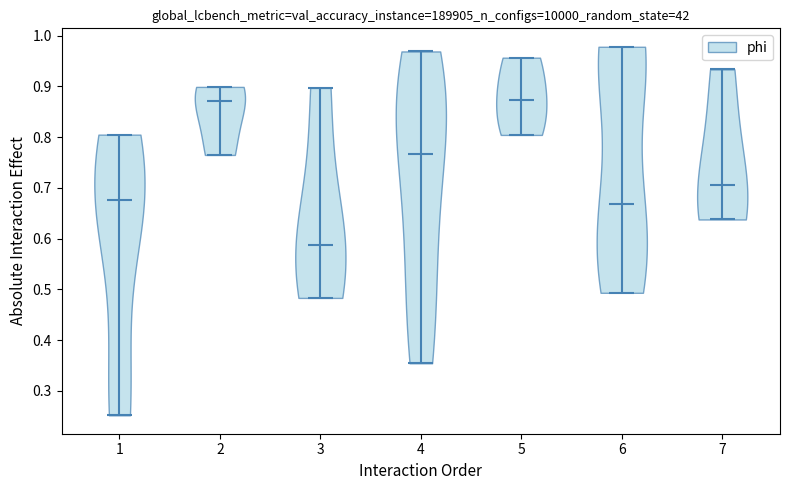

Reading left to right, read every violin against the y-axis: where its median line is, and the lowest and highest points it reaches. The values are not printed on the chart, so give them approximately, as read against the axis.

1: median line 0.68, lowest point 0.25, highest point 0.81
2: median line 0.87, lowest point 0.76, highest point 0.90
3: median line 0.59, lowest point 0.48, highest point 0.90
4: median line 0.77, lowest point 0.35, highest point 0.97
5: median line 0.87, lowest point 0.80, highest point 0.96
6: median line 0.67, lowest point 0.49, highest point 0.98
7: median line 0.70, lowest point 0.64, highest point 0.93